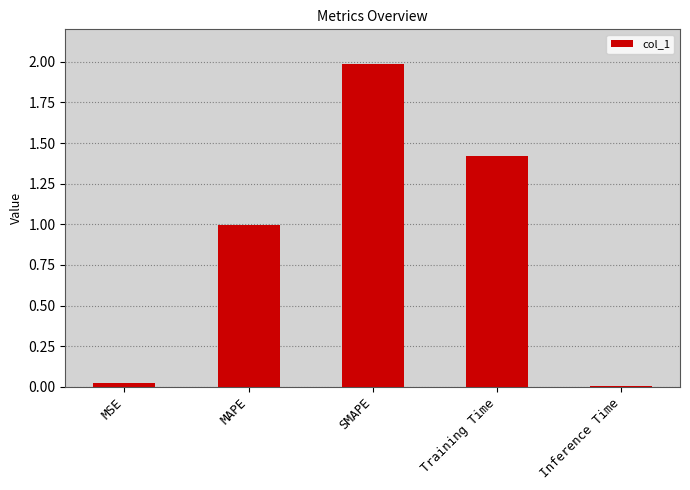

Count the number of categories in the chart.

5